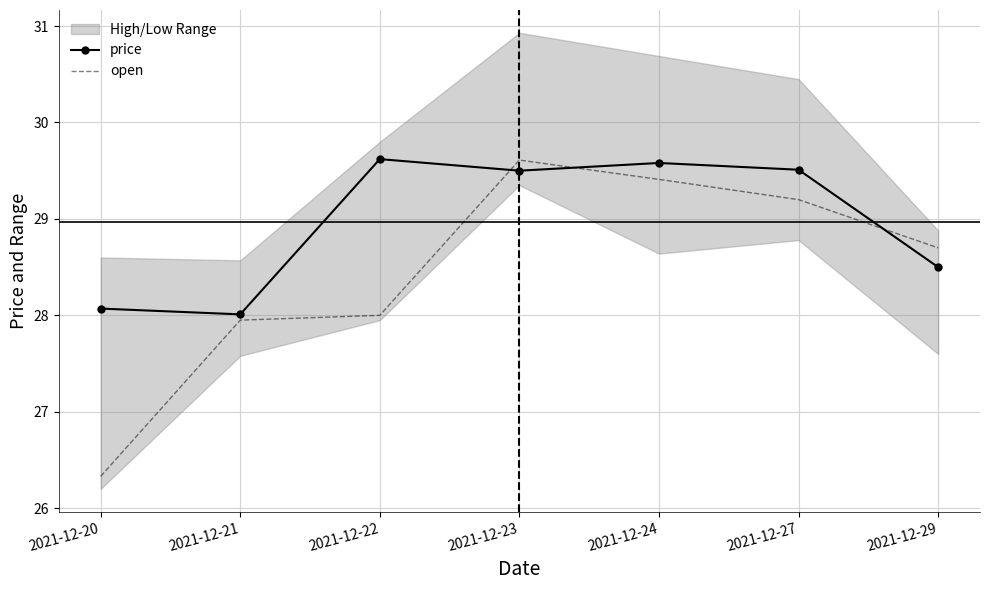

At 2021-12-24, list the series in order from smallest to largest.

open, price